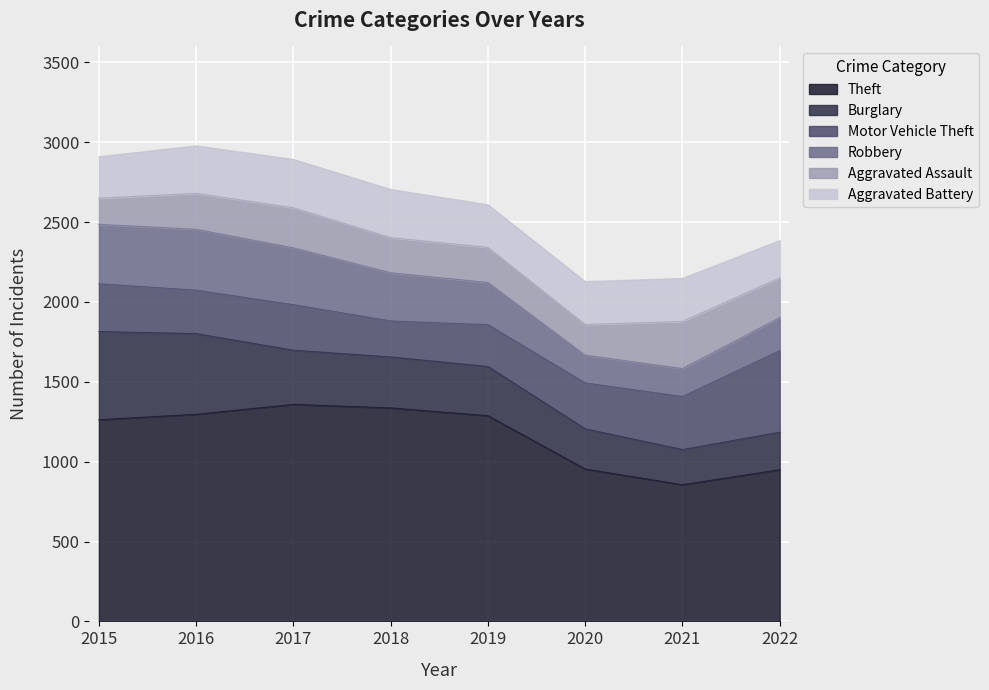

Is the value of Robbery at 2017 greater than the value of Theft at 2018?

No